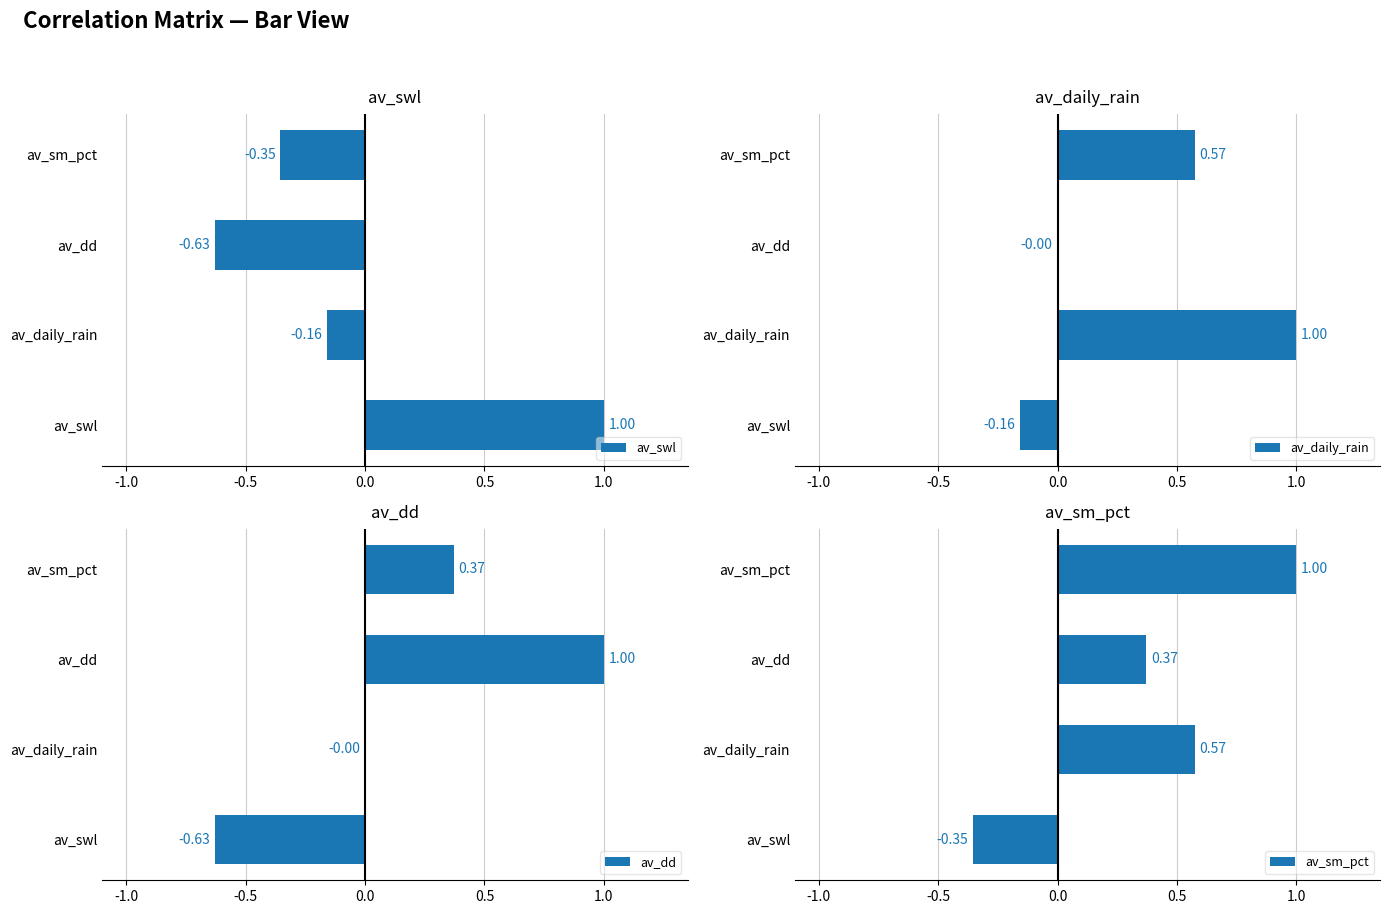

Between av_daily_rain and av_sm_pct, which series saw the biggest shift?

av_daily_rain